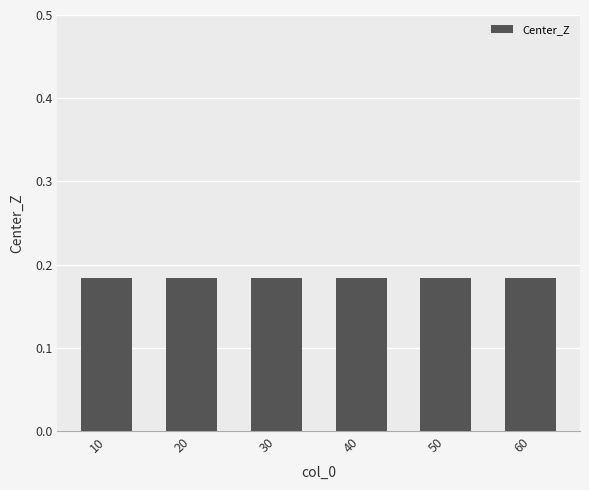

At which category is the sum across all series the highest?

10